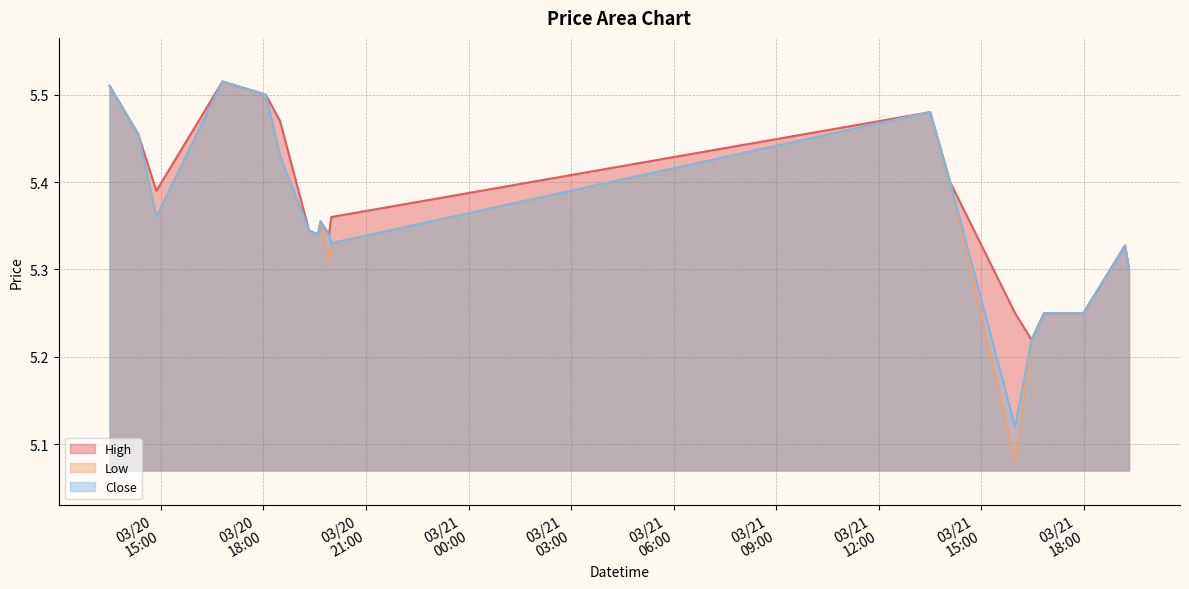

What is the smallest value displayed?

5.1